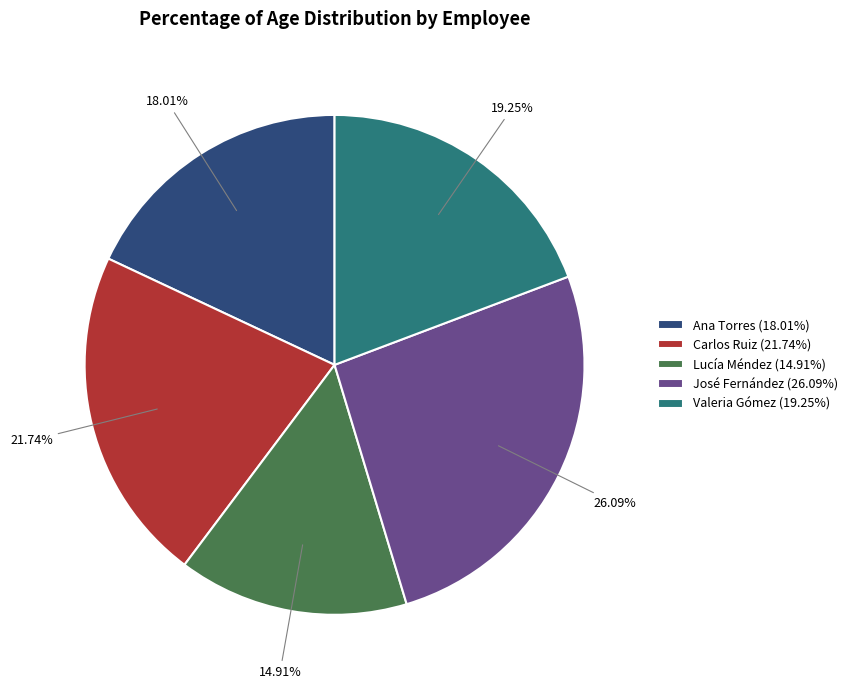

Count the number of slices in the pie.

5